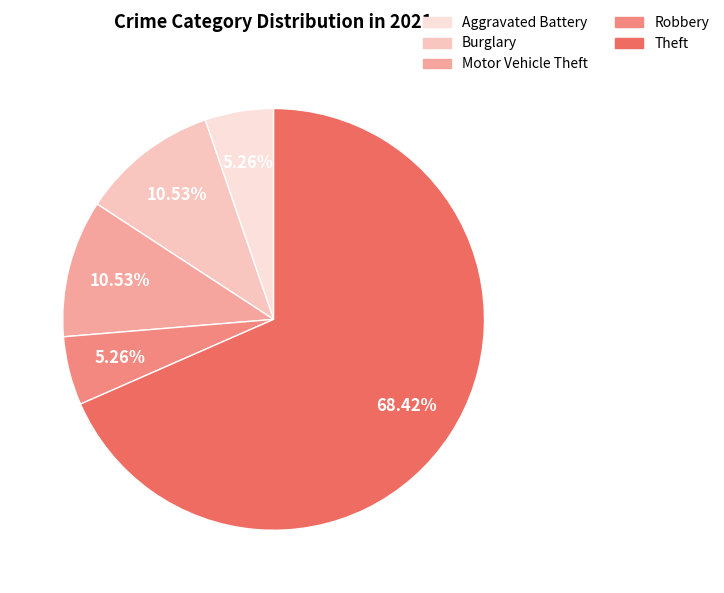

What is the largest slice in the pie chart?

Theft